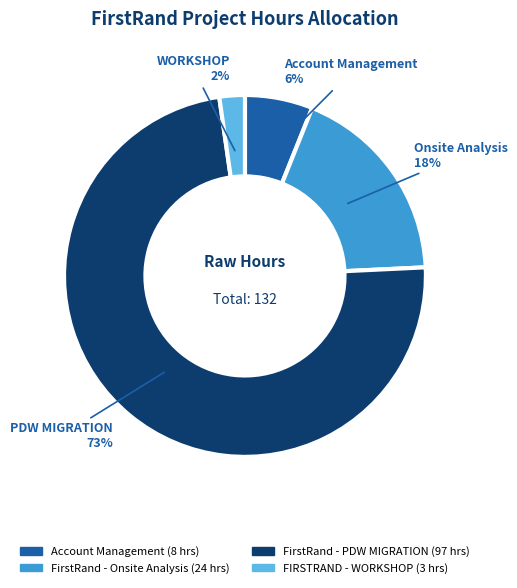

Combined, do FIRSTRAND - WORKSHOP and FirstRand - PDW MIGRATION account for over 50%?

Yes